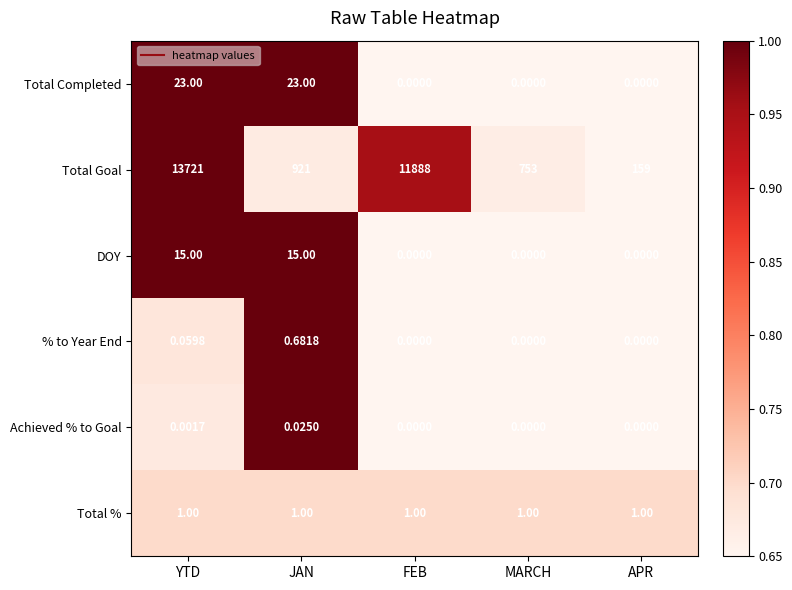

What is the spread (max minus min) of values at YTD?

13721.0